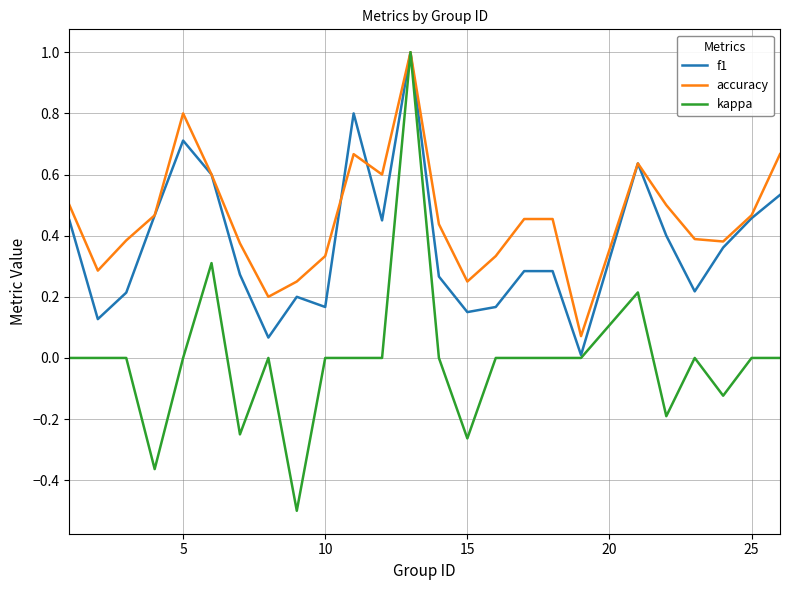

True or false: f1 and accuracy cross at least once.

True